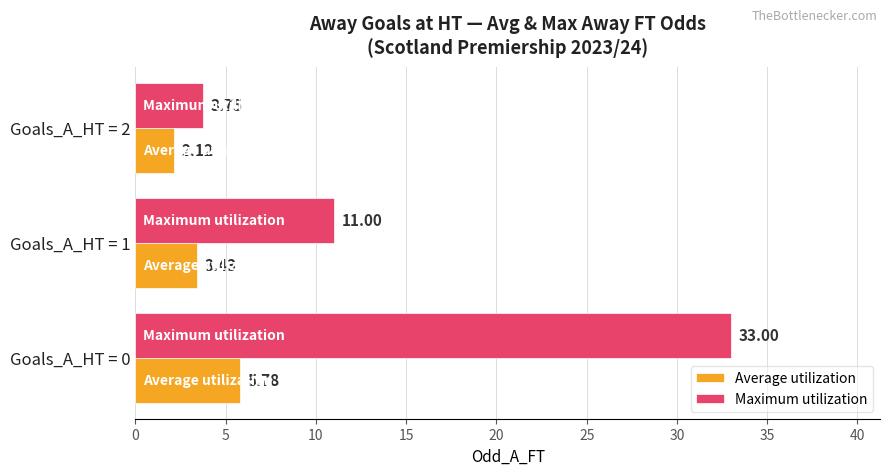

What is the difference between the highest and lowest values at Goals_A_HT = 0?

27.2